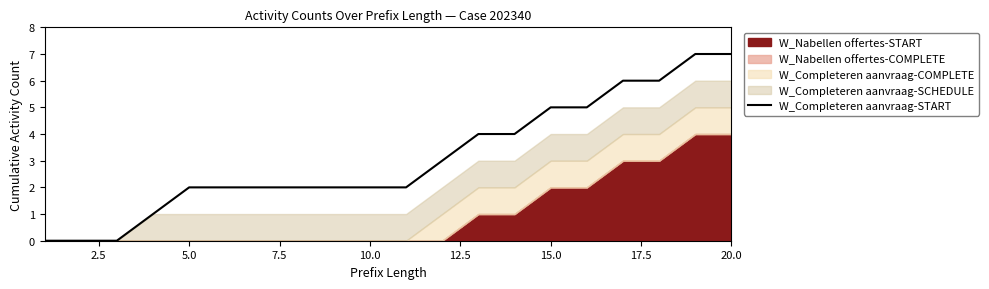

What is the average value?

3